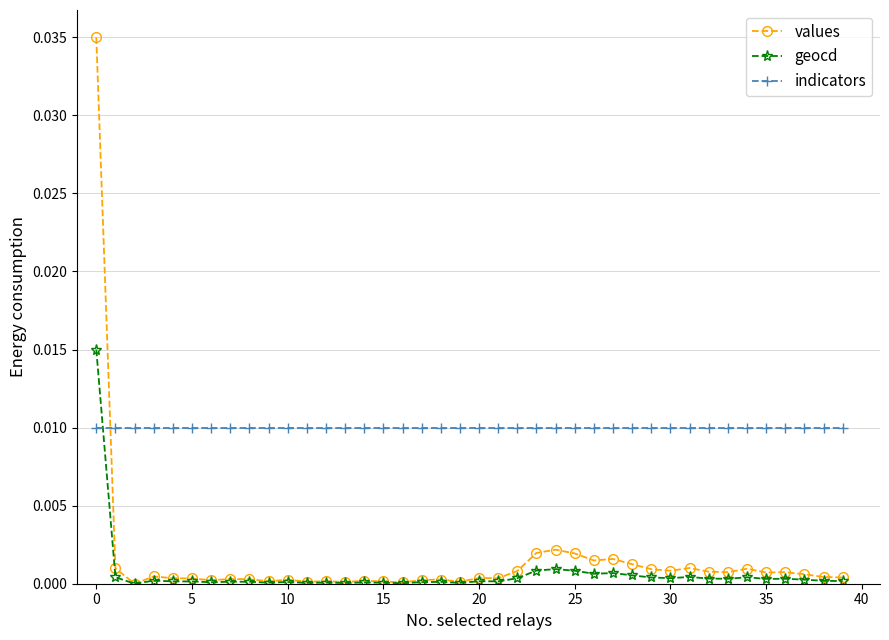

After their last crossing, which series has the higher values: indicators or geocd?

indicators